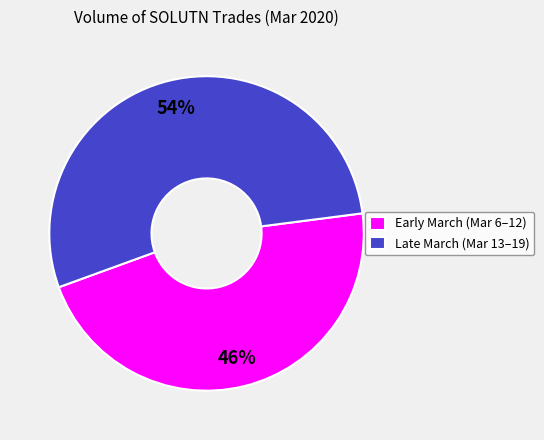

To the nearest percent, what is the combined percentage of Early March (Mar 6–12) and Late March (Mar 13–19)?

100%